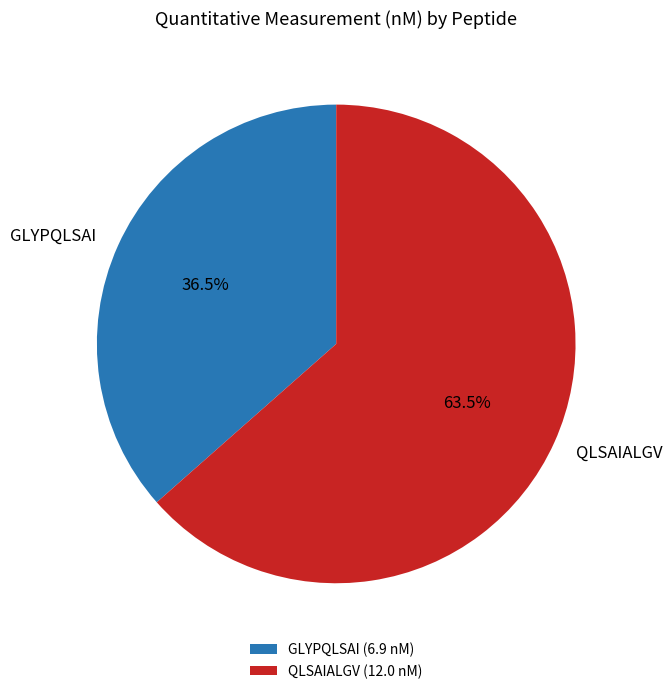

Count the number of slices in the pie.

2